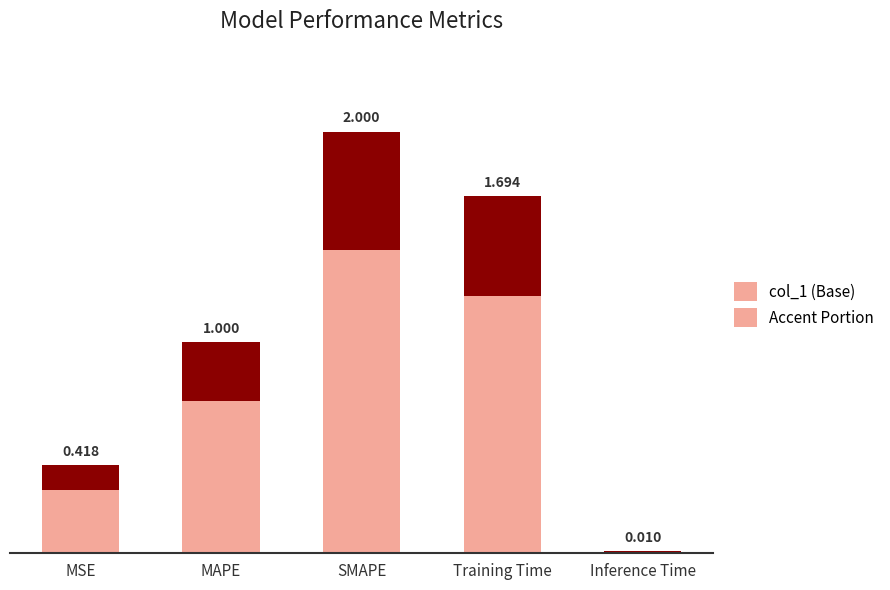

Which category has the lowest value in the Accent Portion series?

Inference Time